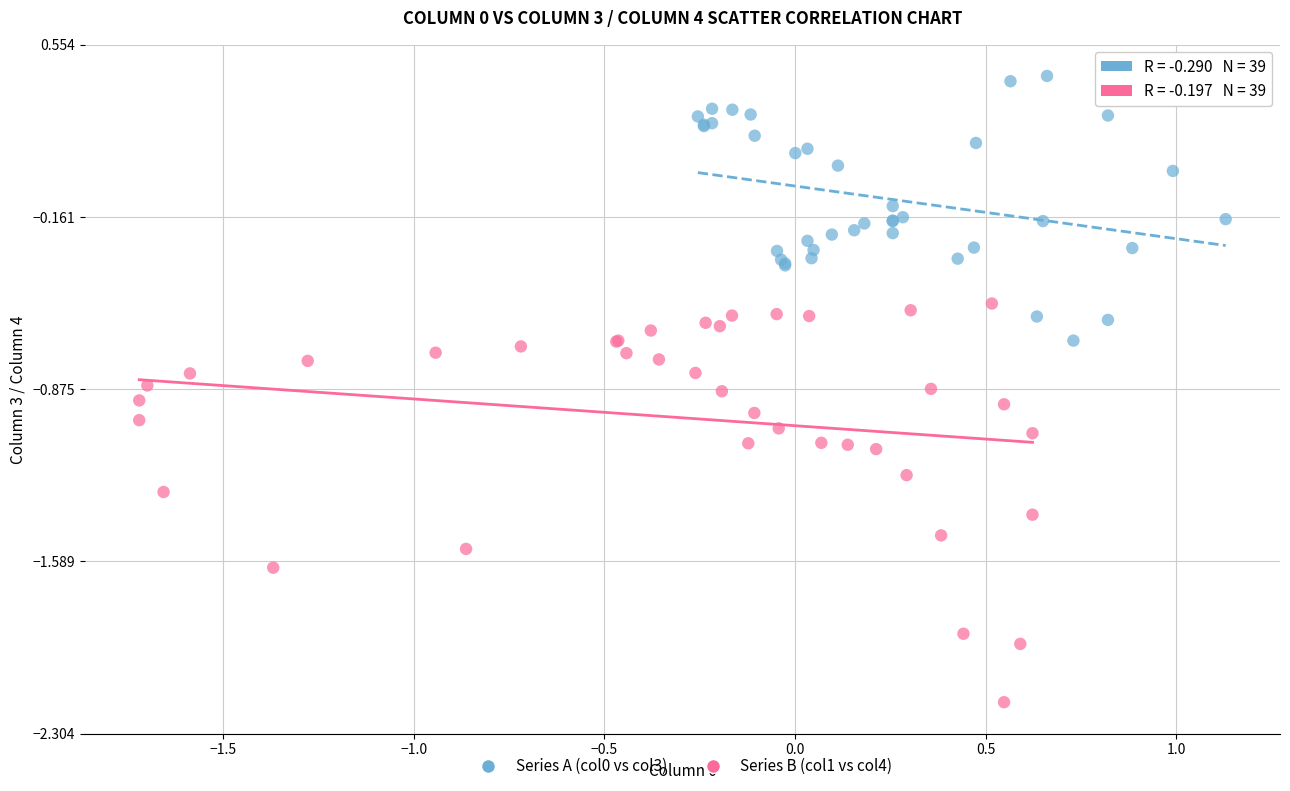

Which series reaches the minimum Y coordinate?

Series B (col1 vs col4)